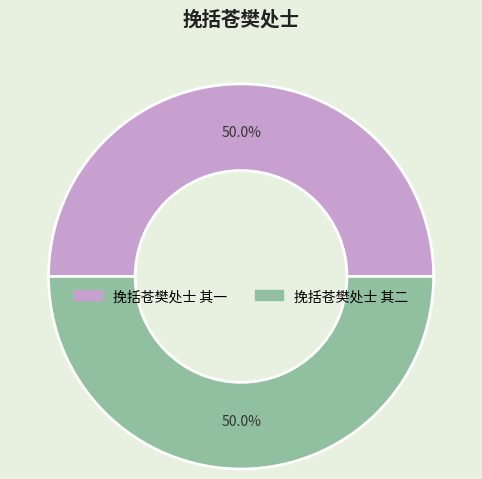

The 挽括苍樊处士 其二 slice represents 50% of the pie. True or false?

True